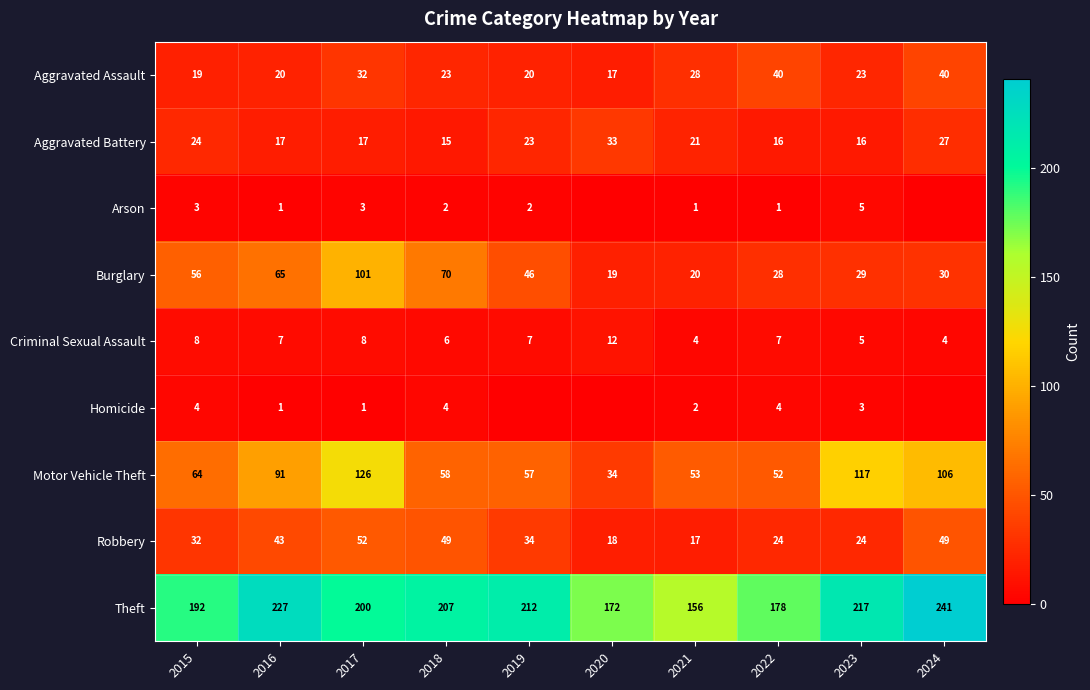

Rank the series at 2015 from highest to lowest value.

Theft, Motor Vehicle Theft, Burglary, Robbery, Aggravated Battery, Aggravated Assault, Criminal Sexual Assault, Homicide, Arson